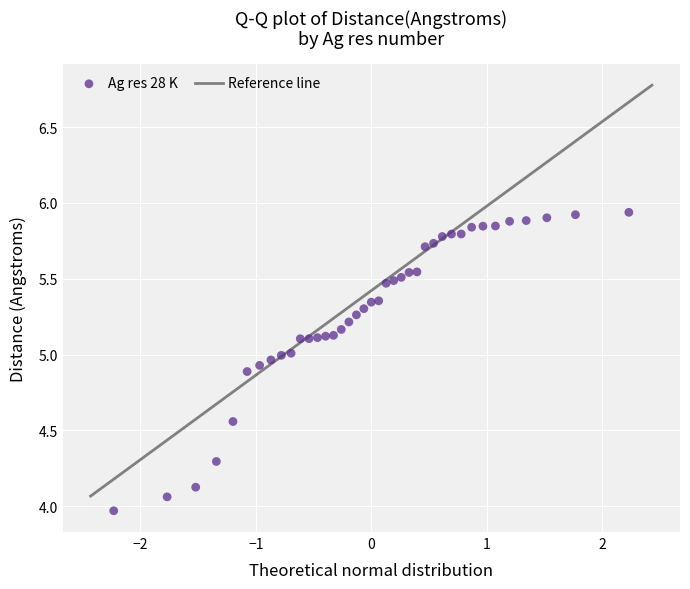

What is the range of X values (max minus min)?

4.5